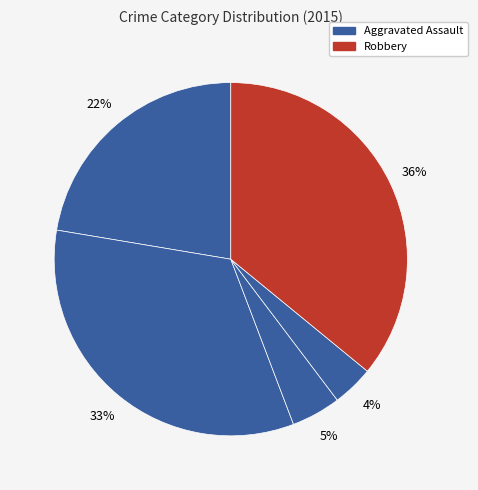

How many slices are in this pie chart?

5